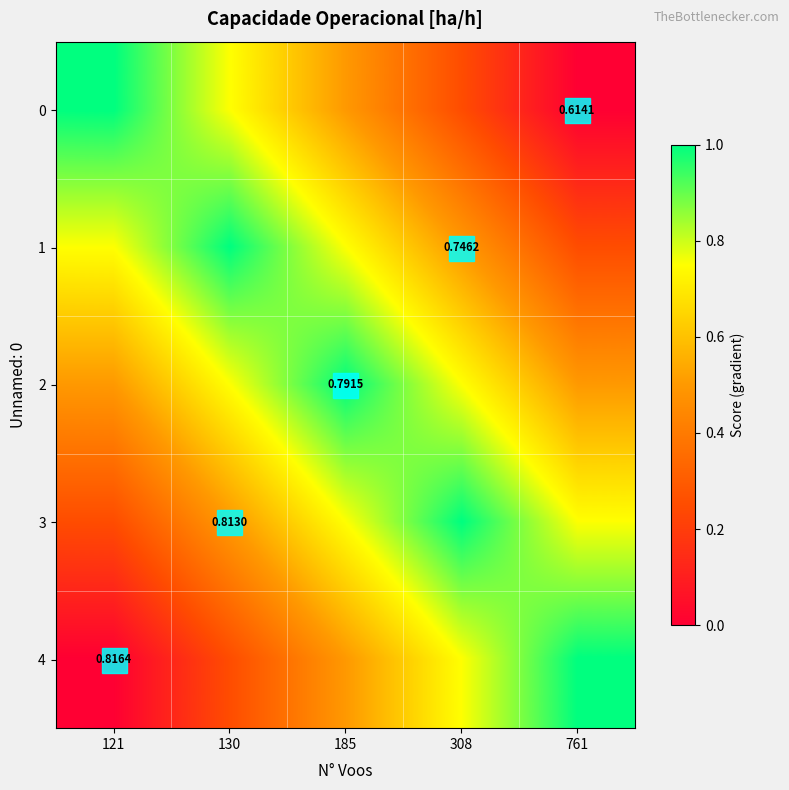

What is the sum of the 0 values at 130 and 121?

1.8